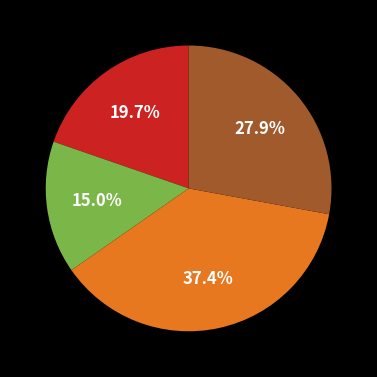

Does any single category account for the majority?

No